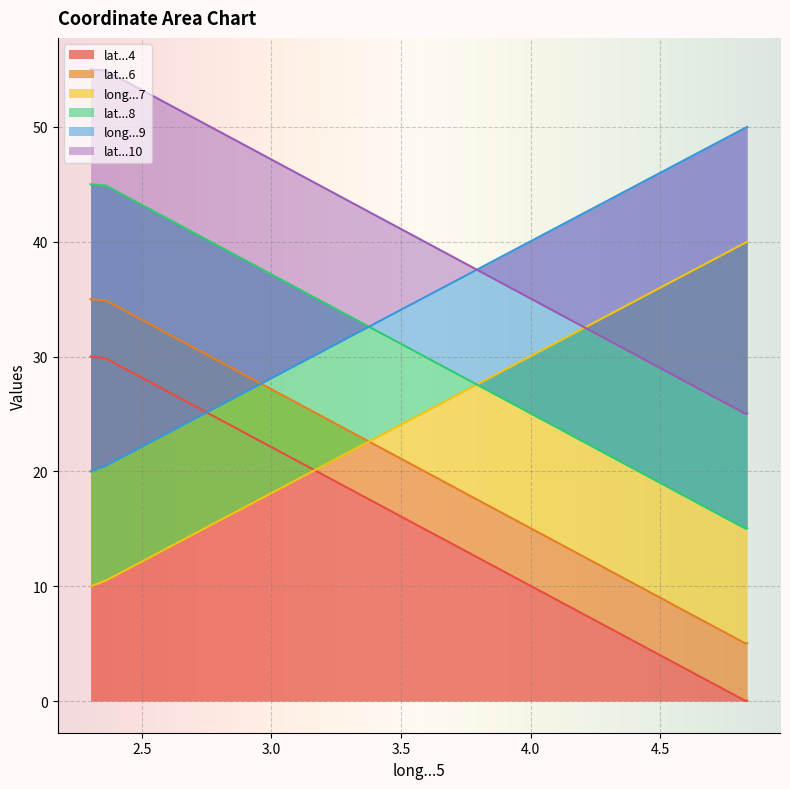

Reading left to right, extract all data points from this chart.

lat...4: 2.302215602227763=30.0	2.3604077=29.8	4.8309221=0.0	4.8356904=0.0
lat...6: 2.302215602227763=35.0	2.3604077=34.9	4.8309221=5.0	4.8356904=5.0
long...7: 2.302215602227763=10.0	2.3604077=10.5	4.8309221=39.9	4.8356904=40.0
lat...8: 2.302215602227763=45.0	2.3604077=44.9	4.8309221=15.0	4.8356904=15.0
long...9: 2.302215602227763=20.0	2.3604077=20.5	4.8309221=49.9	4.8356904=50.0
lat...10: 2.302215602227763=55.0	2.3604077=54.9	4.8309221=25.0	4.8356904=25.0